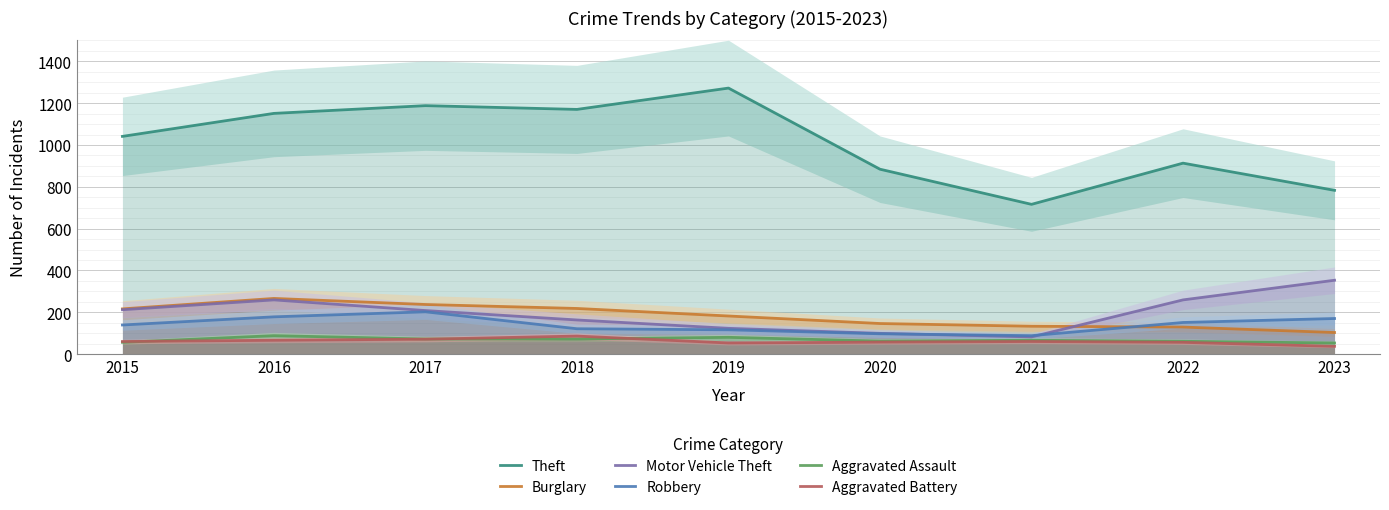

Reading right to left, transcribe all the data shown in this chart.

Theft: 783	913	716	884	1272	1170	1188	1151	1041
Burglary: 103	129	133	146	182	218	237	266	216
Motor Vehicle Theft: 353	259	82	99	123	163	208	259	212
Robbery: 170	151	88	97	116	121	202	178	139
Aggravated Assault: 53	61	66	62	80	72	72	88	56
Aggravated Battery: 37	56	60	57	53	86	71	66	60